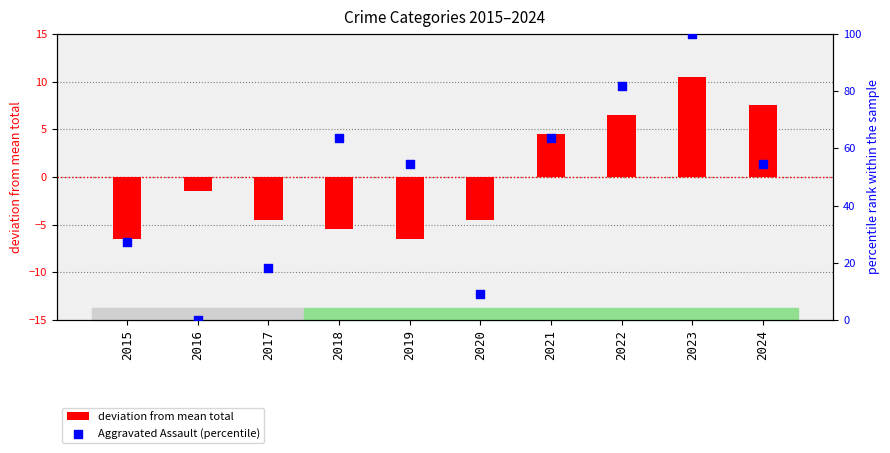

What are all the series names shown in the legend?

deviation from mean total, Aggravated Assault (percentile)